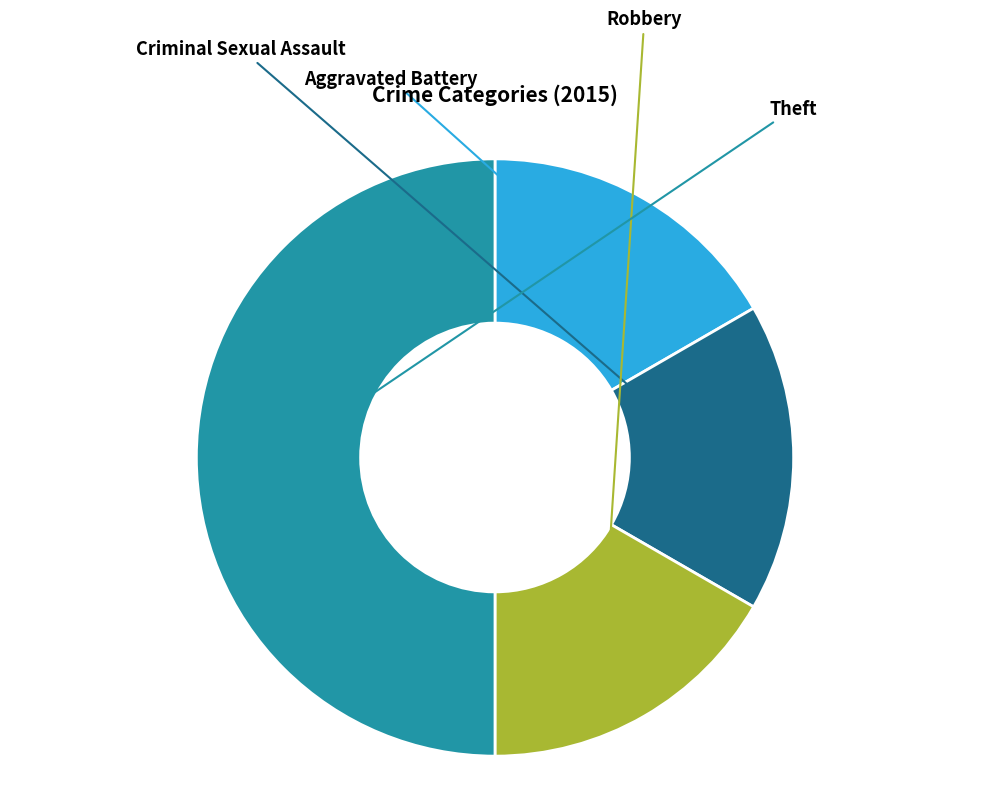

Which category has the smallest portion of the pie?

Aggravated Battery